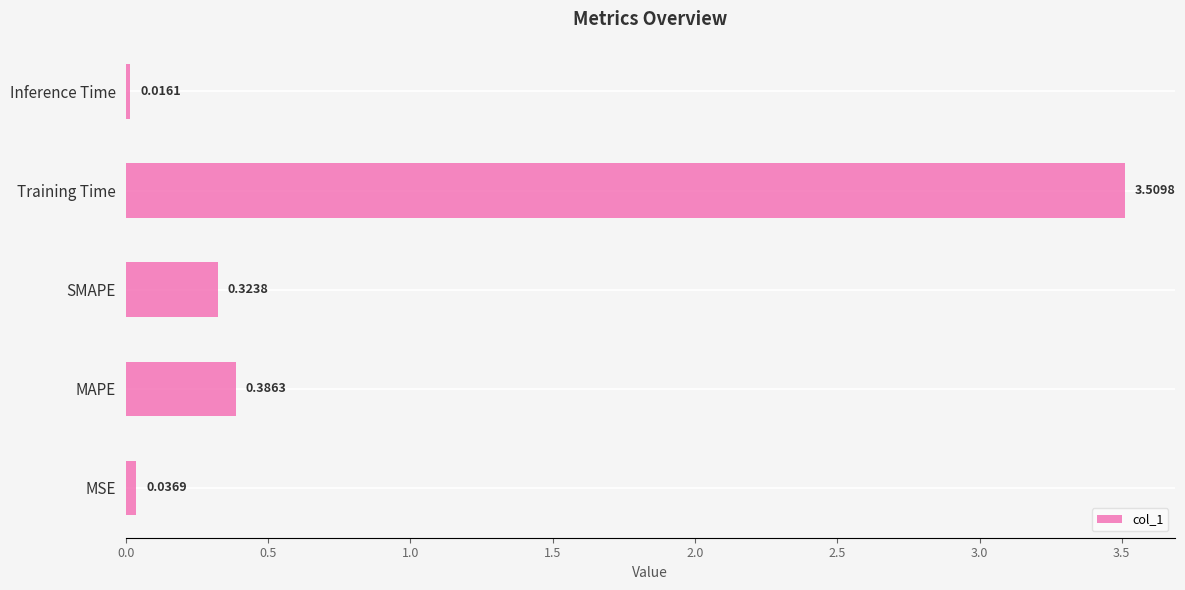

What is the sum of all values?

4.3